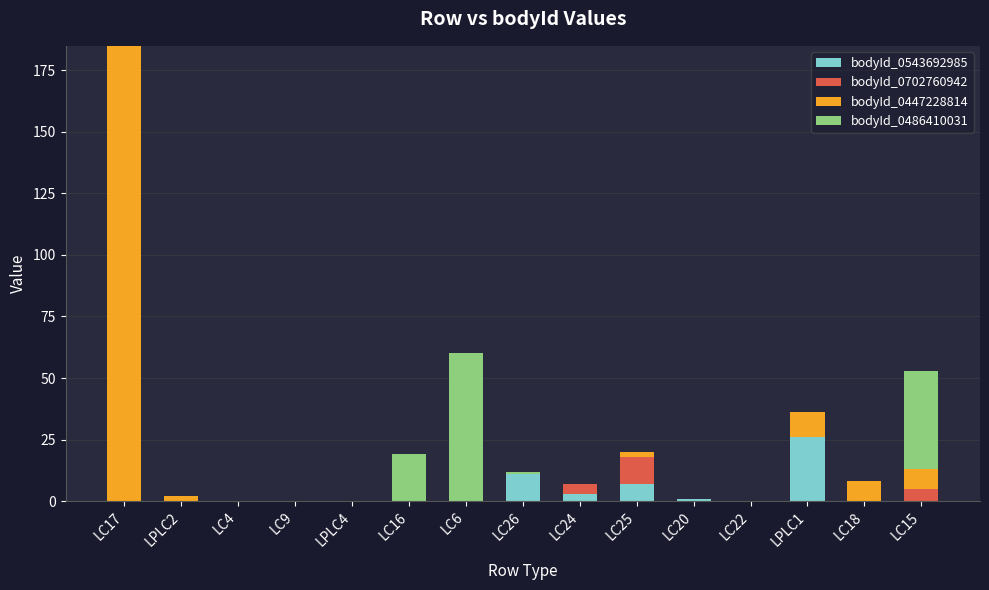

What is the sum of all bodyId_0543692985 values?

48